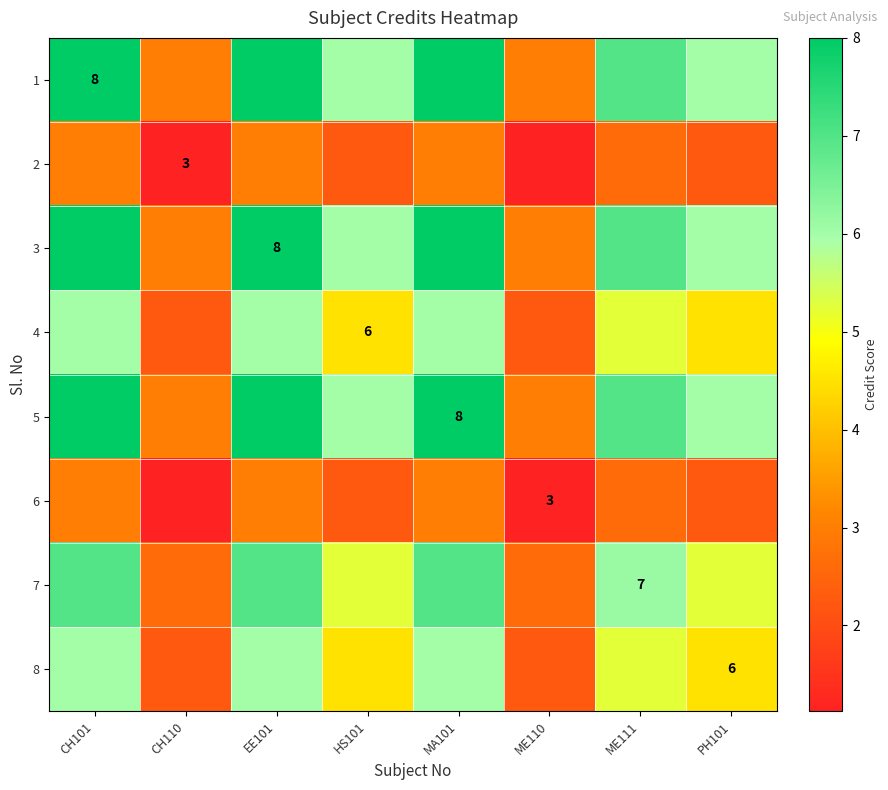

What is the difference between the maximum and minimum values in the 5 series?

5.0